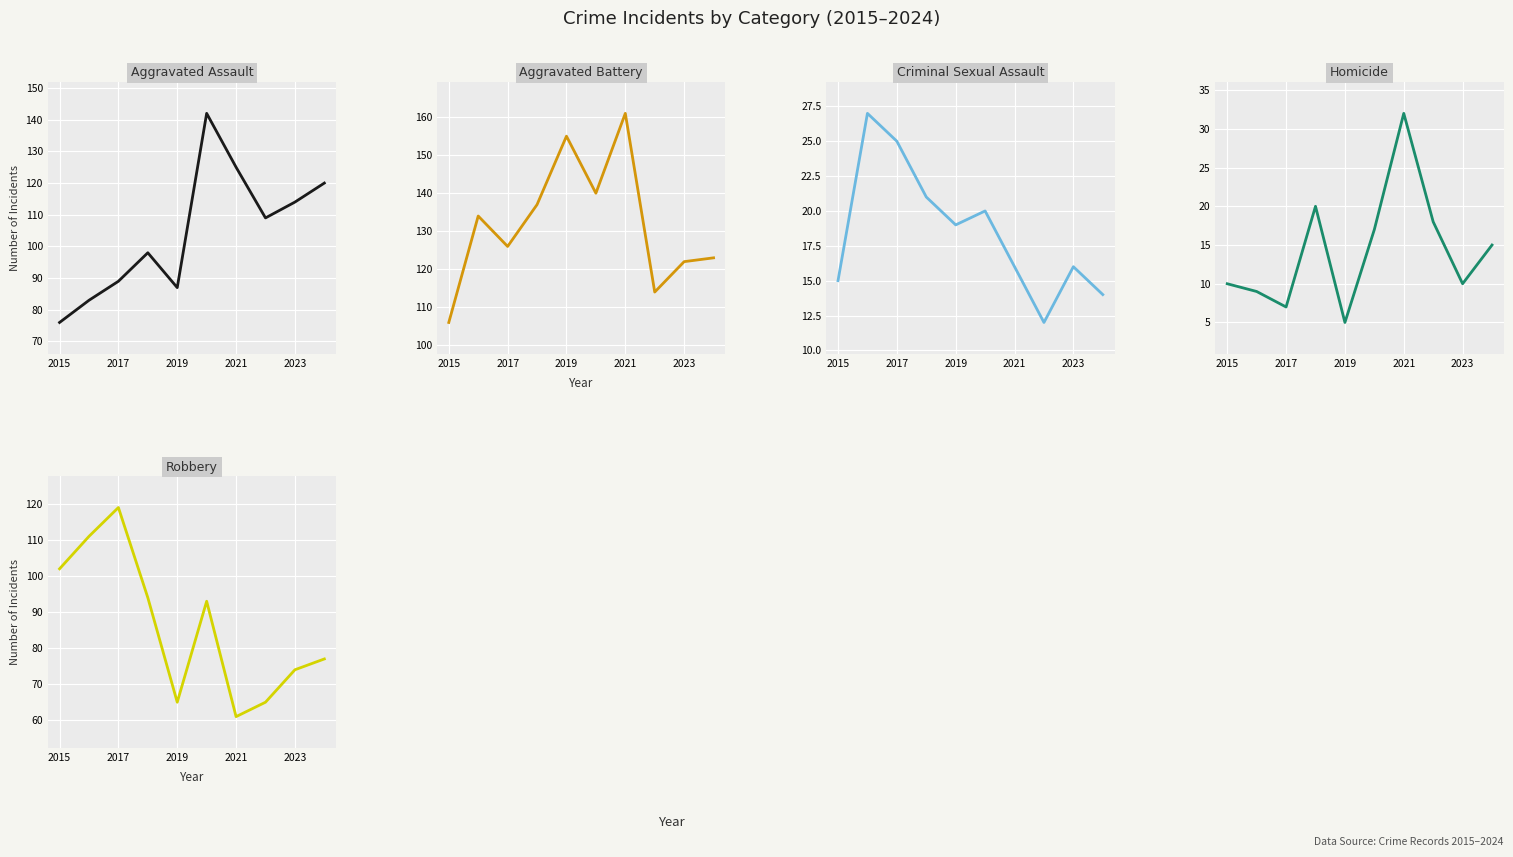

How many lines are shown in the chart?

5